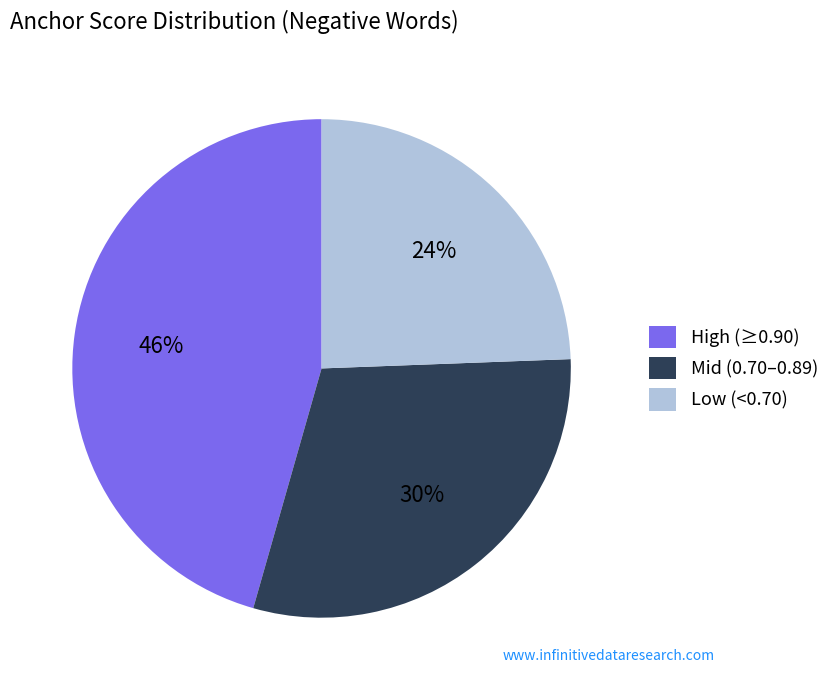

The High (≥0.90) slice represents 46% of the pie. True or false?

True